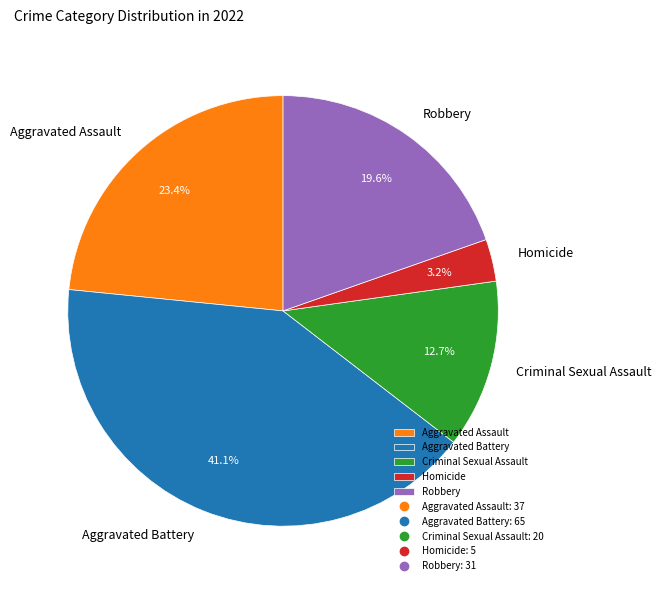

How many segments does this pie chart have?

5